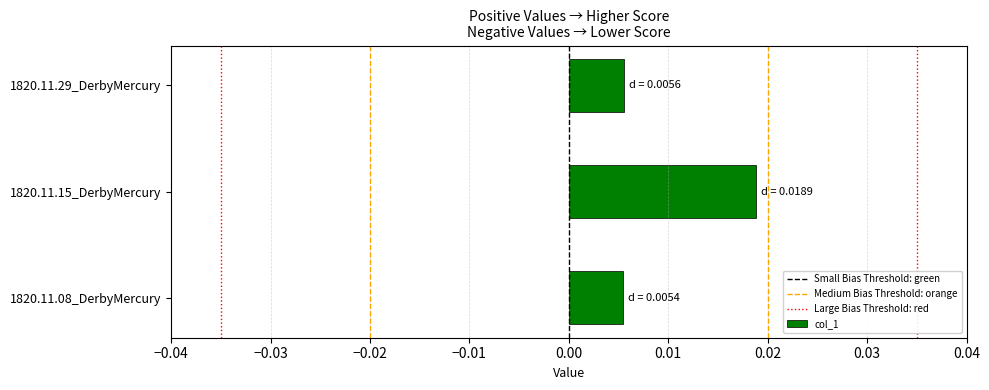

Between 1820.11.08_DerbyMercury and 1820.11.15_DerbyMercury, which is larger?

1820.11.15_DerbyMercury